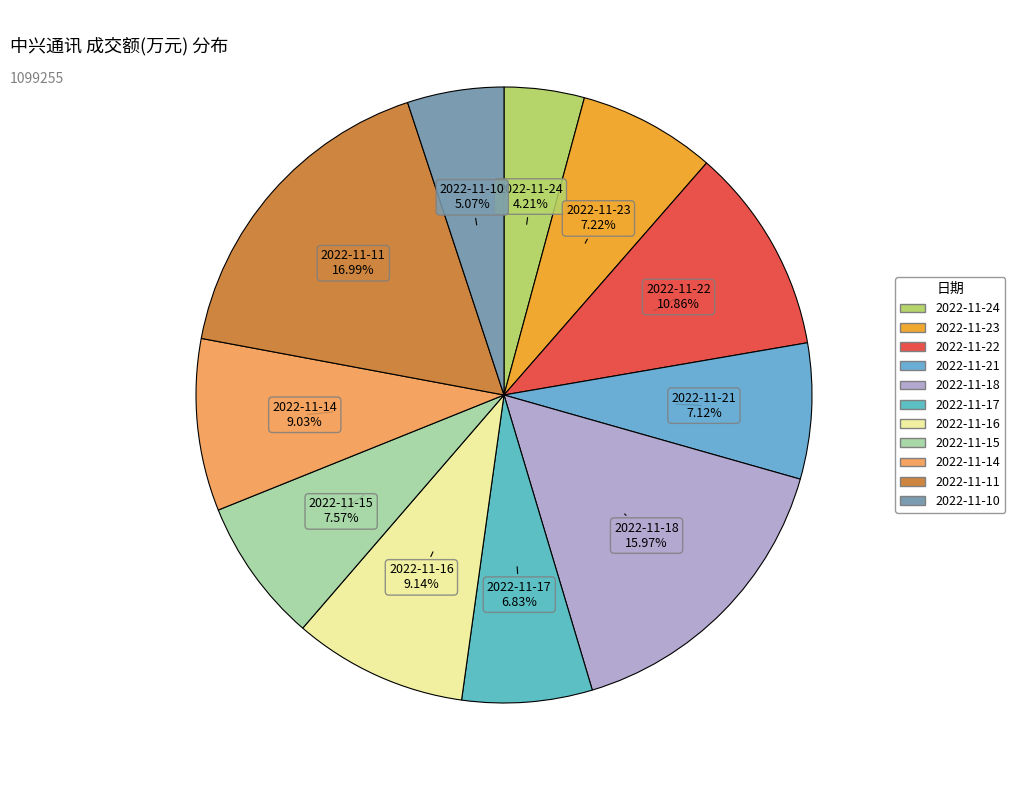

How many segments does this pie chart have?

11